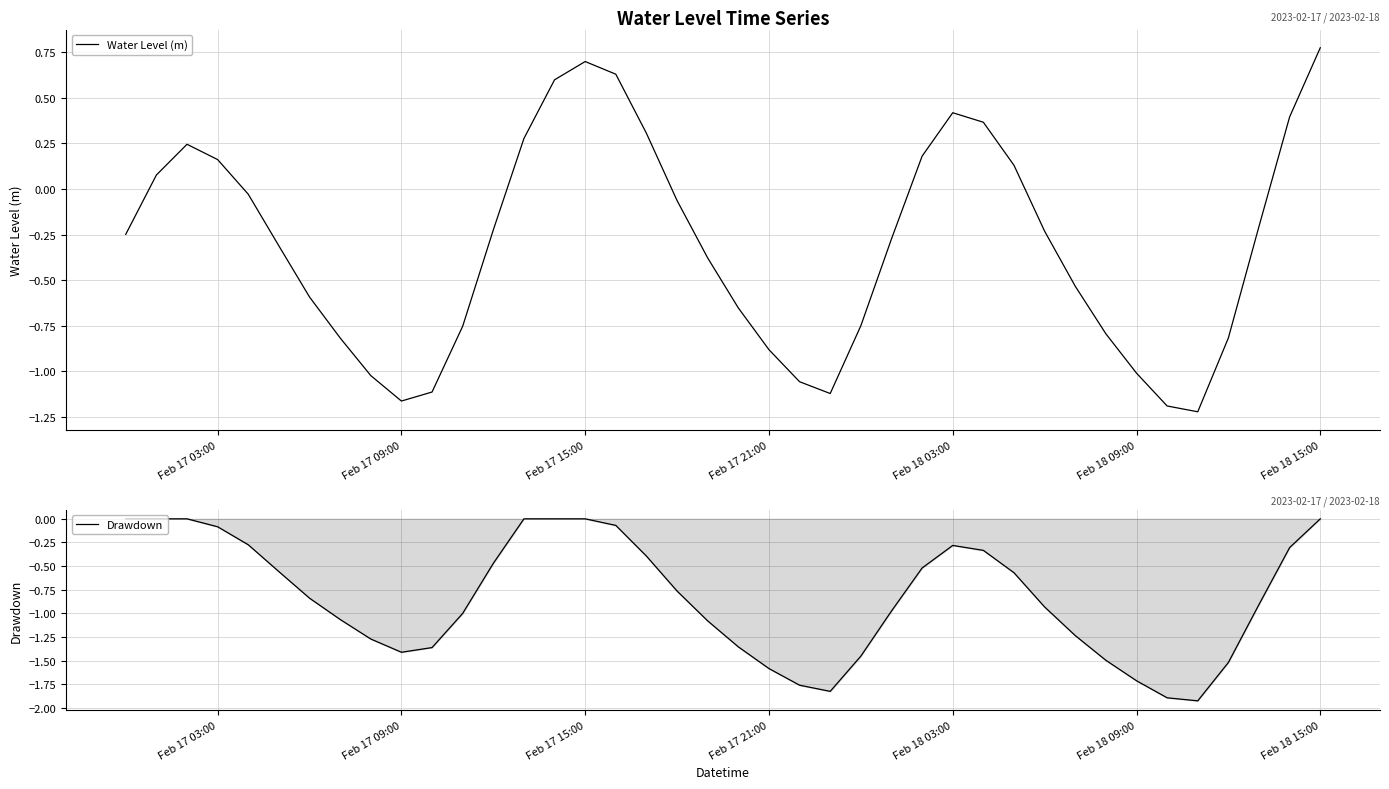

The value of Water Level (m) at Feb 17 09:00 is -0.8. True or false?

False